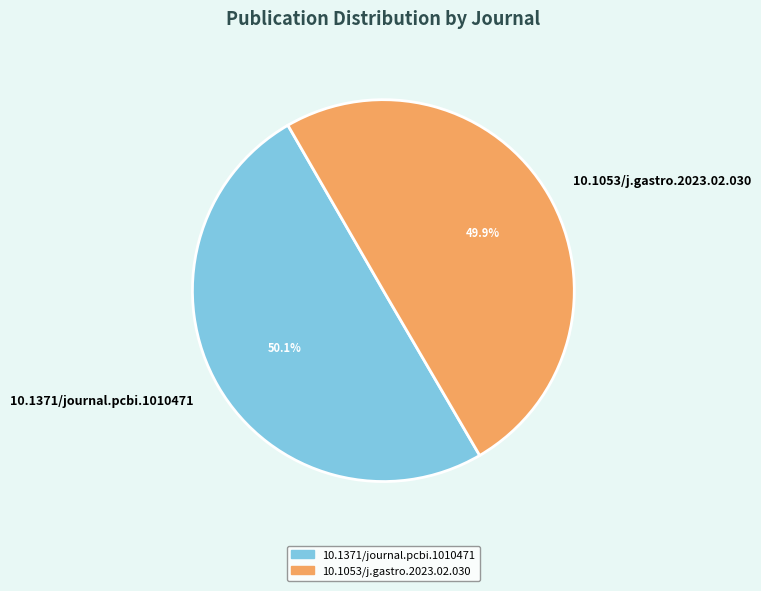

Is there any slice that represents more than half of the pie?

Yes